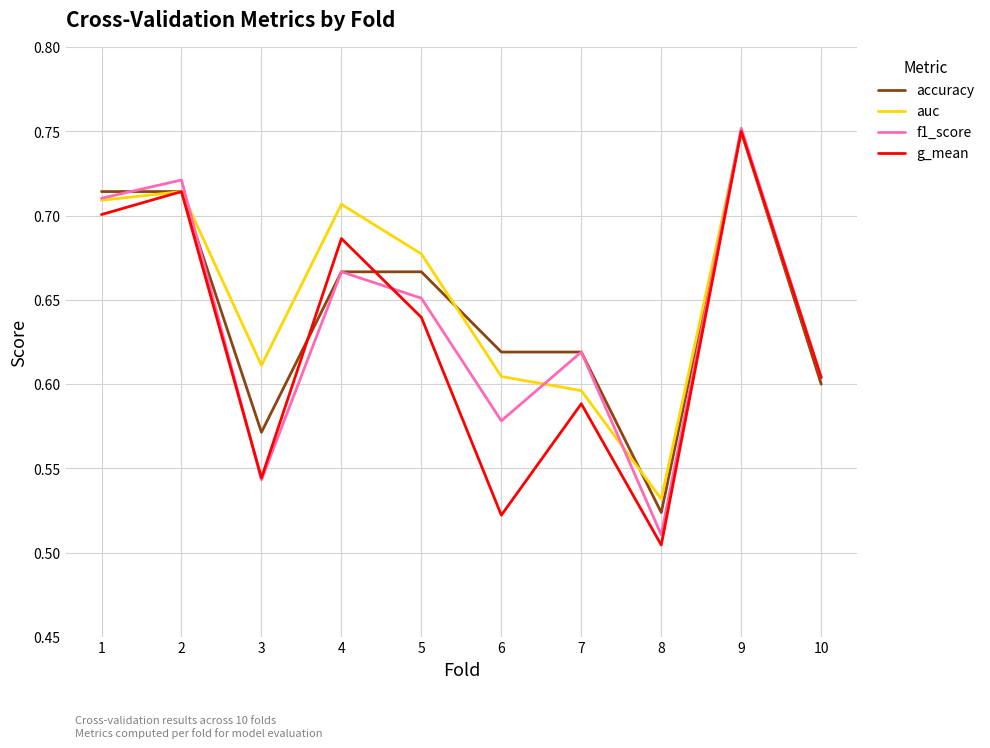

The g_mean series shows 0.7 at 1. True or false?

True